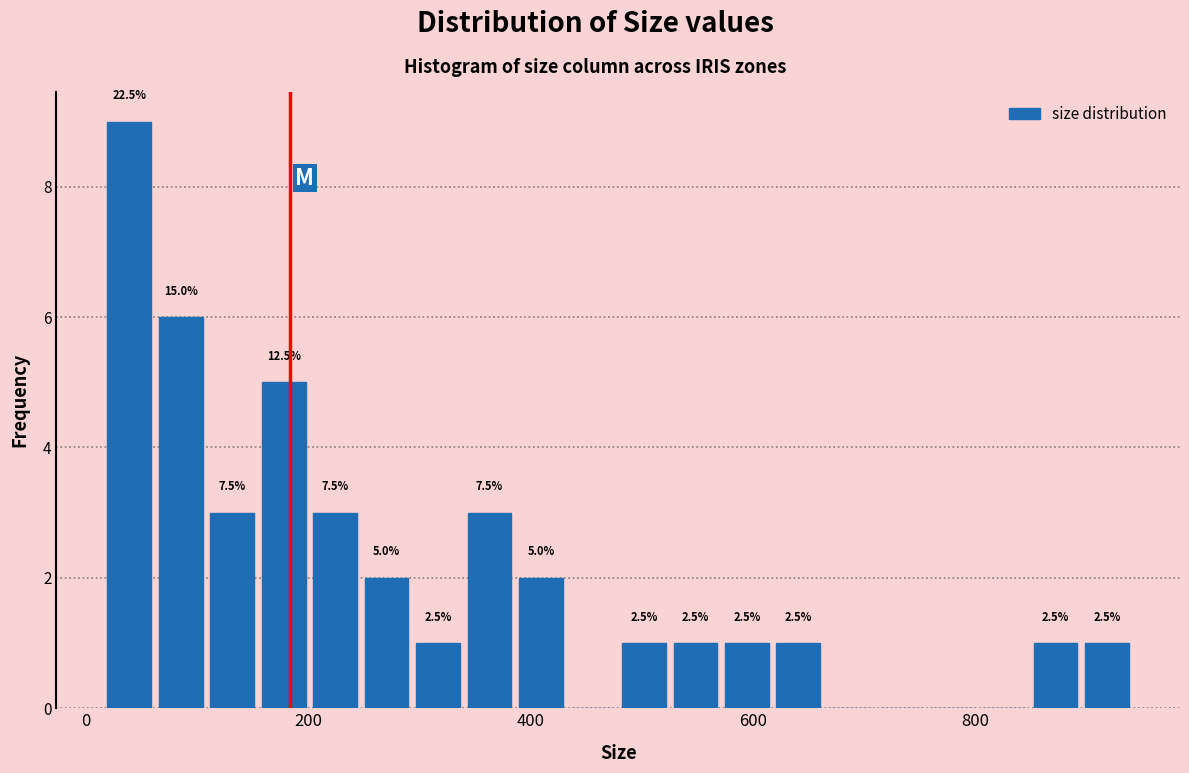

Read against the x-axis, roughly where is the centre of the tallest bar?

40